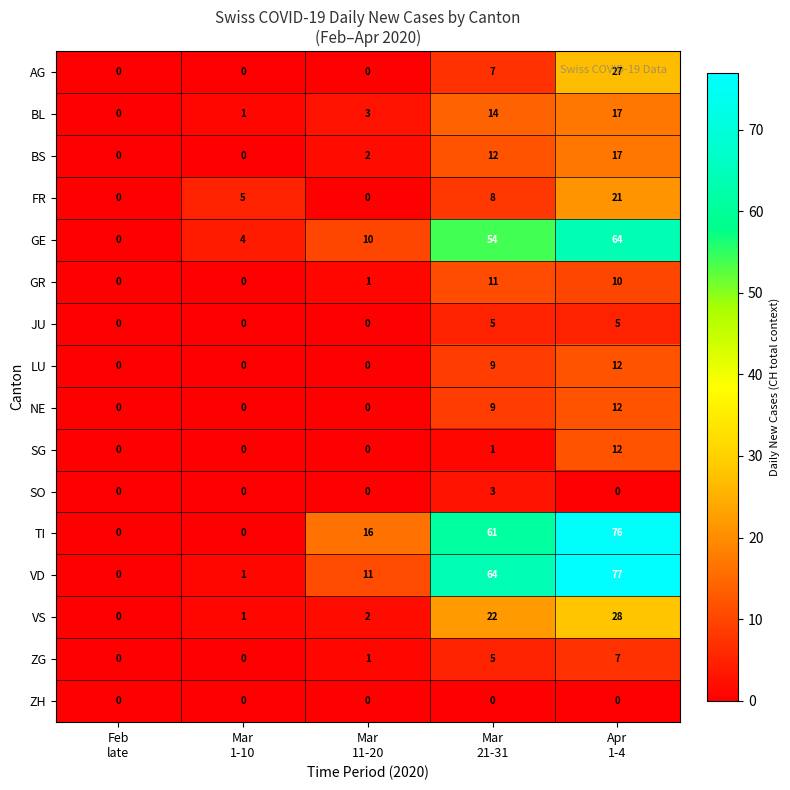

How many distinct data groups are displayed?

16